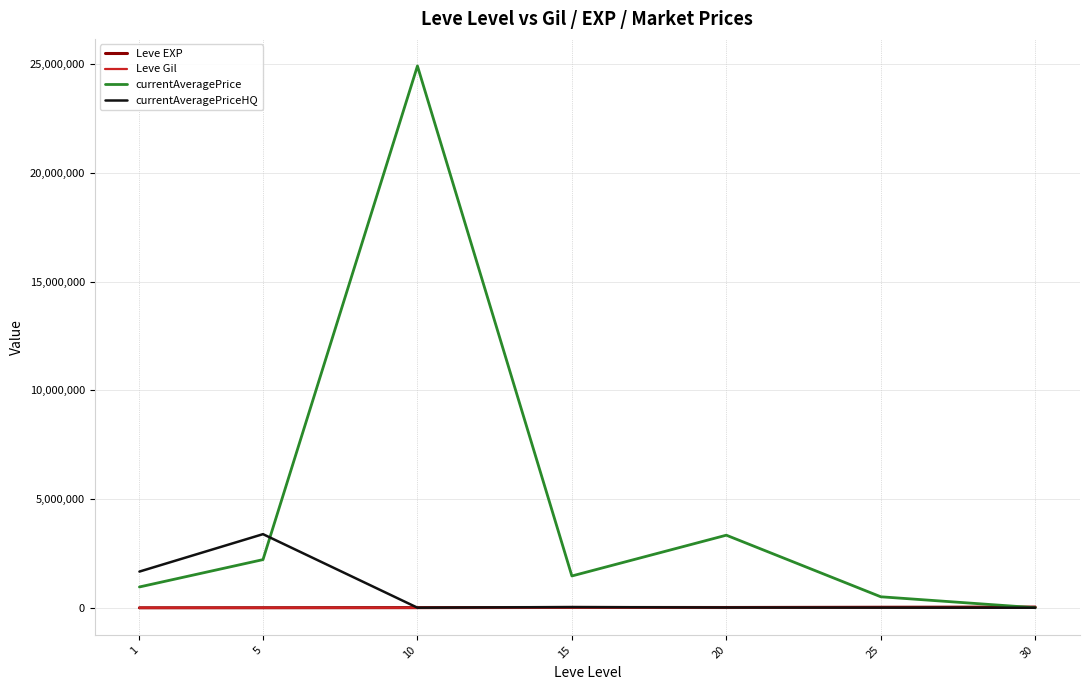

Reading right to left, transcribe all the data shown in this chart.

Leve EXP: 34023.5	25410.0	13876.7	17445.0	7475.0	3008.3	625.0
Leve Gil: 356.5	312.7	220.8	312.0	242.5	149.3	113.0
currentAveragePrice: 4293.2	507576.3	3340237.5	1464458.7	24921886.9	2216858.2	958805.2
currentAveragePriceHQ: 4383.5	8193.0	13334.5	33330.2	5391.0	3387835.8	1666696.5